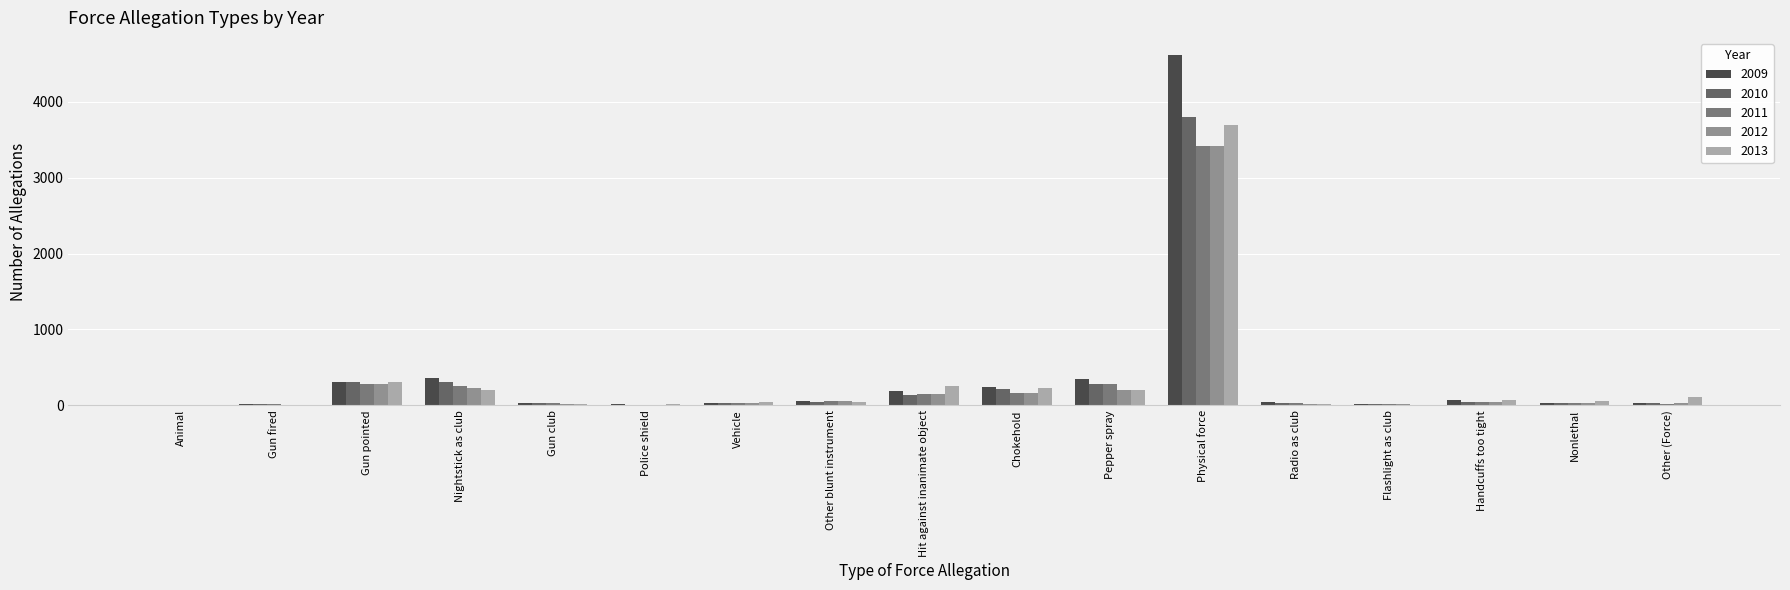

What are all the series names shown in the legend?

2009, 2010, 2011, 2012, 2013